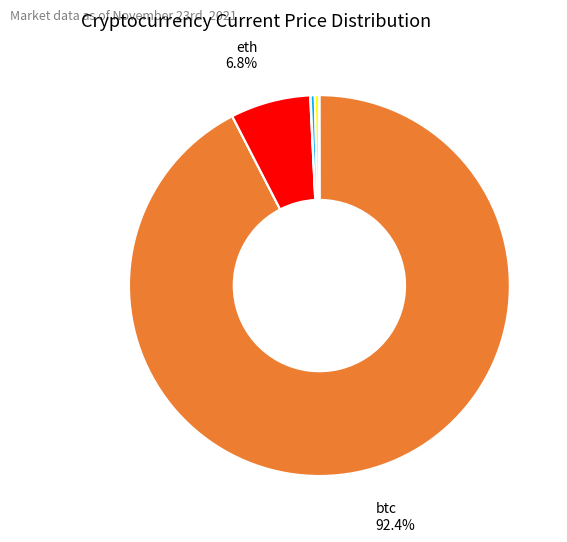

Is there any slice that represents more than half of the pie?

Yes